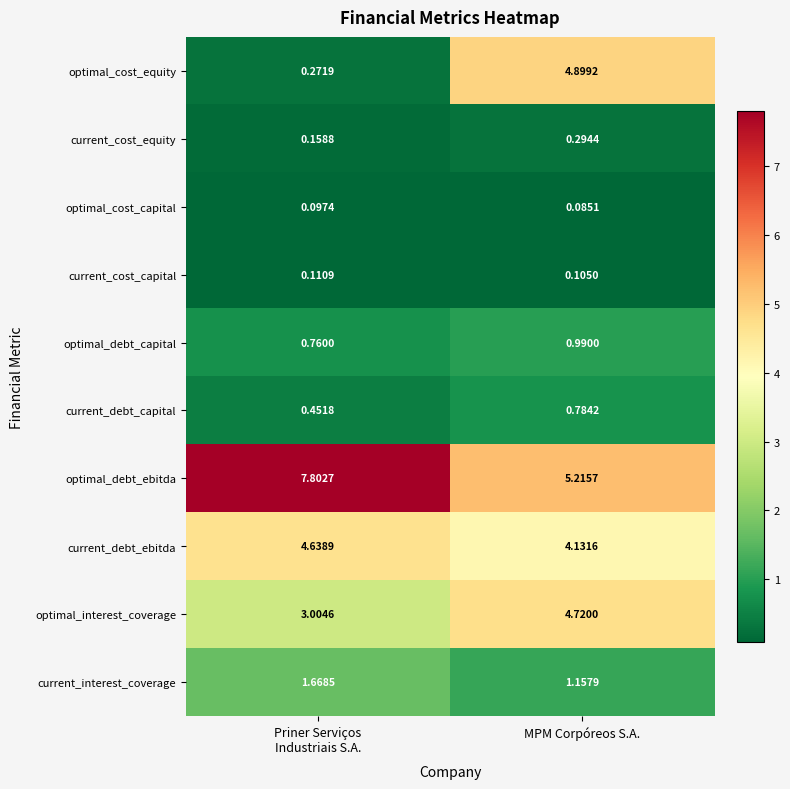

Between Priner Serviços
Industriais S.A. and MPM Corpóreos S.A., which series saw the biggest shift?

optimal_cost_equity